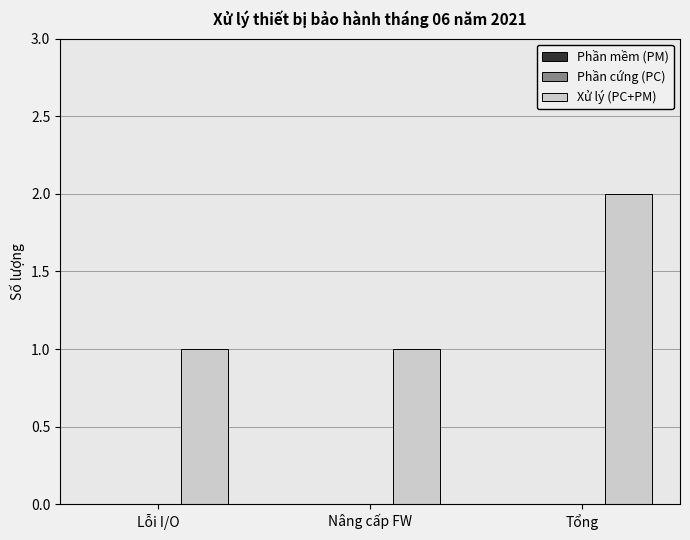

What is the change in value from Nâng cấp FW to Tổng?

+1